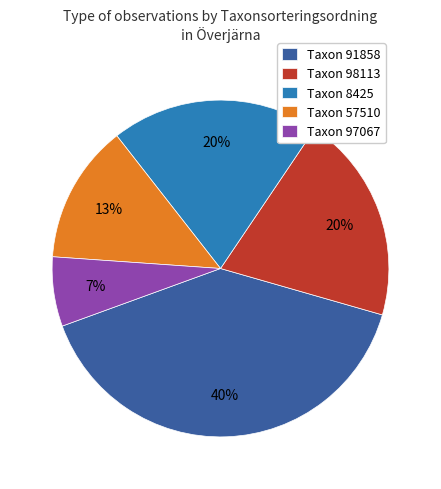

Which category has the biggest portion of the pie?

Taxon 91858